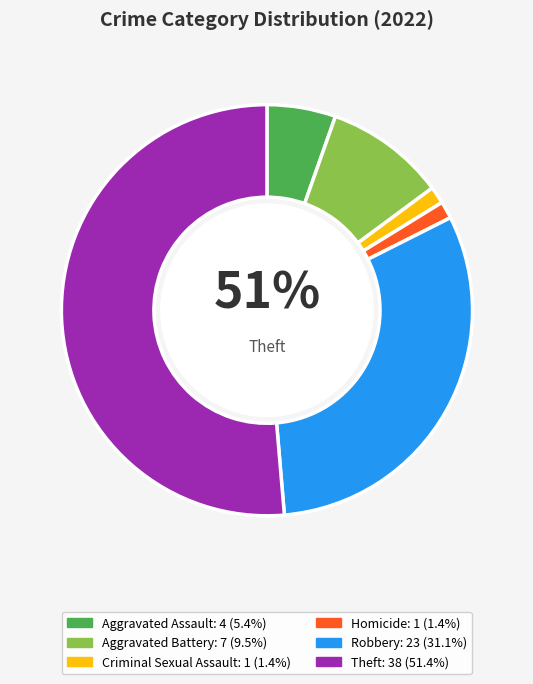

Is there a majority slice in this chart?

Yes